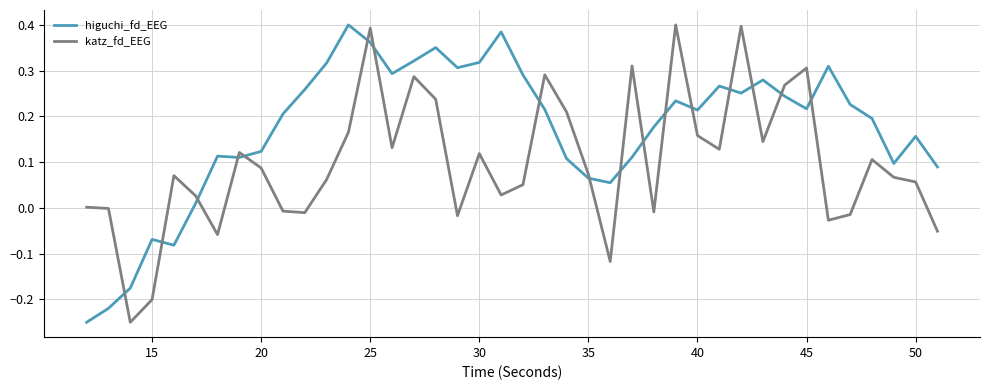

Does the chart have visible grid lines?

Yes